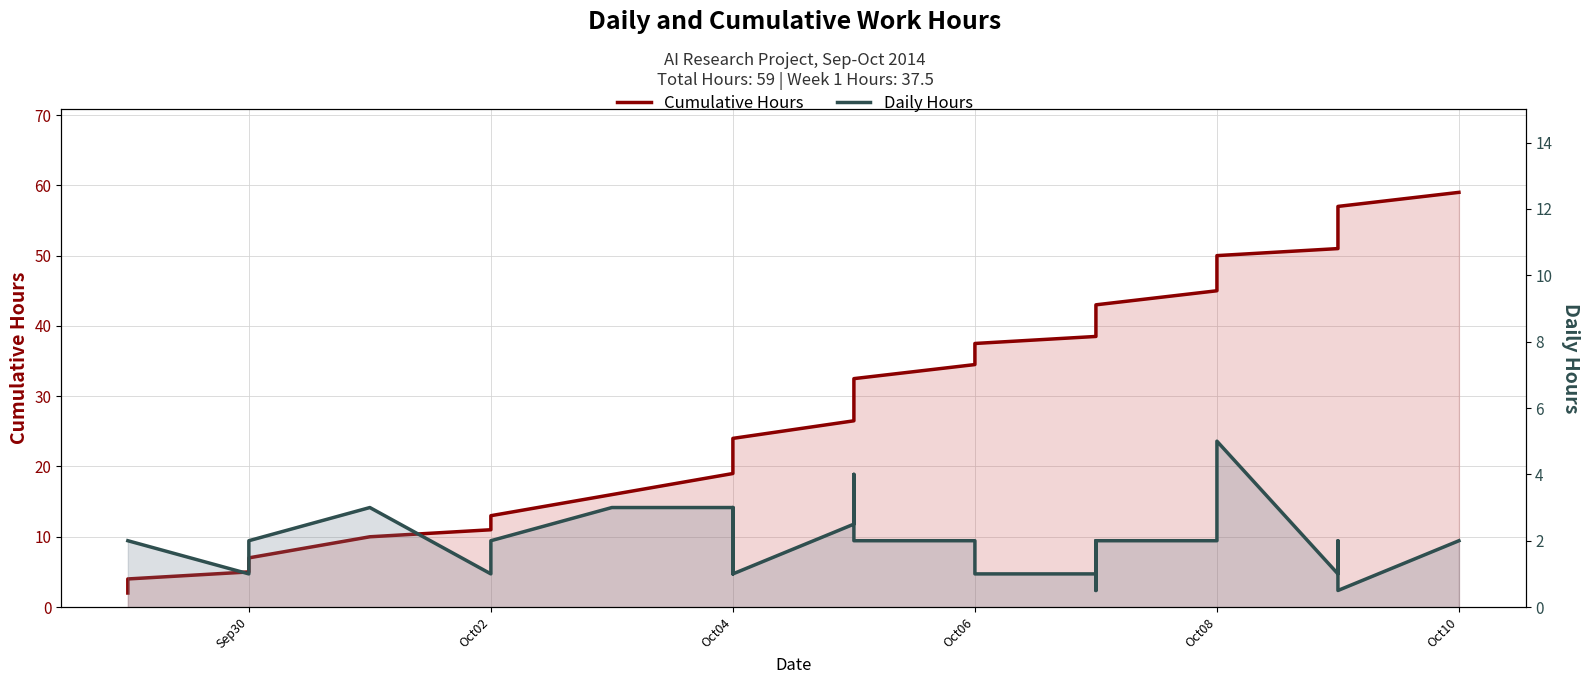

Reading right to left, extract all data points from this chart.

Cumulative Hours: 59.0	57.0	56.5	56.0	55.5	55.0	54.5	53.0	51.0	50.0	45.0	43.0	41.0	40.5	38.5	37.5	36.5	34.5	32.5	30.5	26.5	24.0	23.0	20.0	19.0	16.0	13.0	11.0	10.0	7.0	5.0	4.0	2.0
Daily Hours: 2.0	0.5	0.5	0.5	0.5	0.5	1.5	2.0	1.0	5.0	2.0	2.0	0.5	2.0	1.0	1.0	2.0	2.0	2.0	4.0	2.5	1.0	3.0	1.0	3.0	3.0	2.0	1.0	3.0	2.0	1.0	2.0	2.0